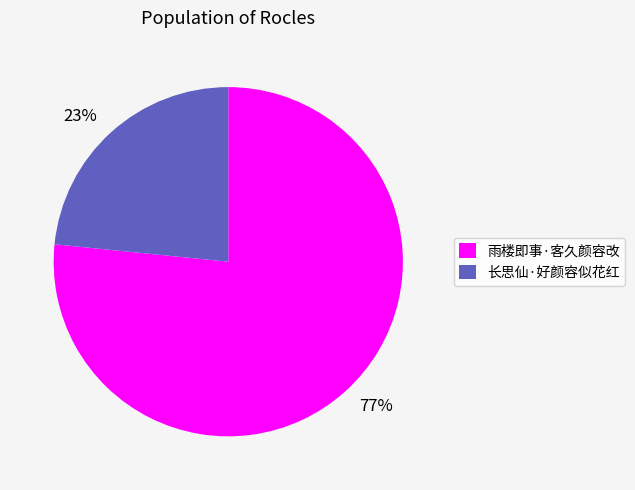

Does 长思仙·好颜容似花红 account for over 50% of the chart?

No